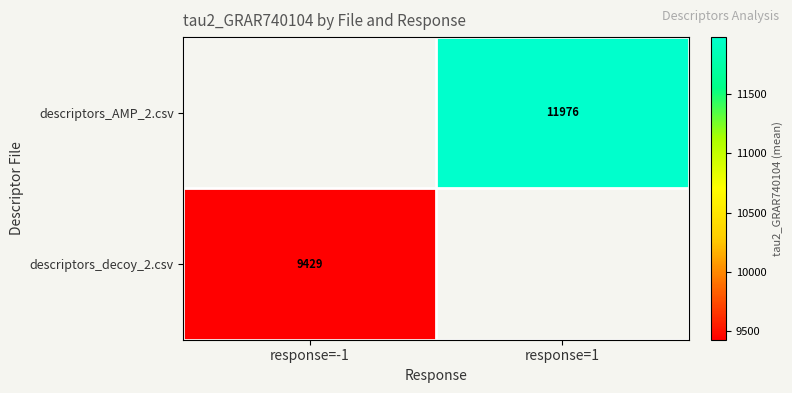

How many values in descriptors_AMP_2.csv are above zero?

1